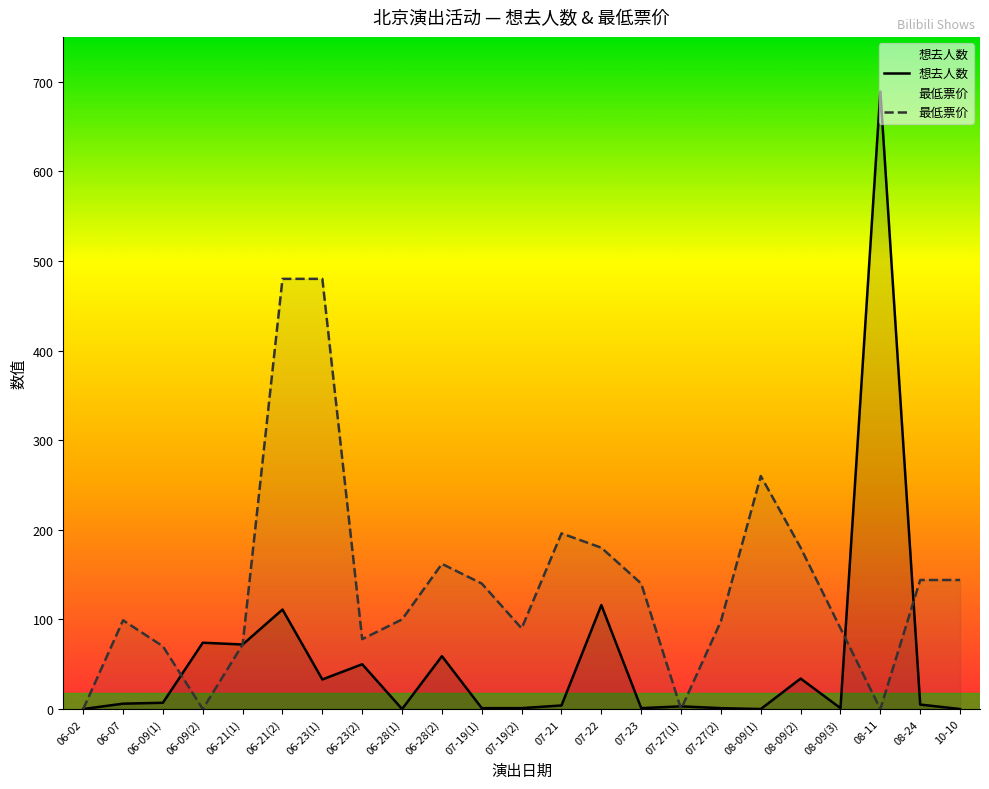

At which category does 想去人数 reach its first local peak?

06-09(2)